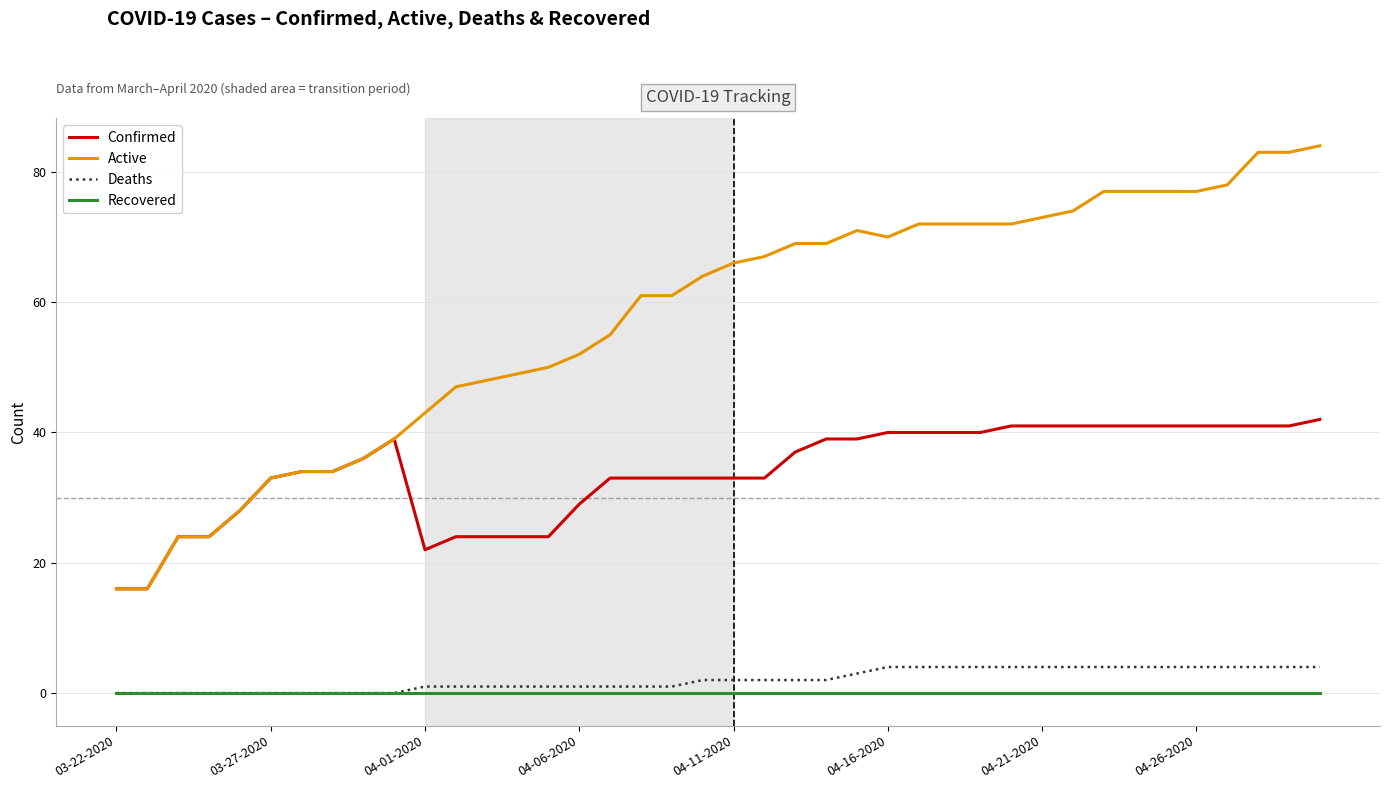

Which series has the widest spread of values?

Active